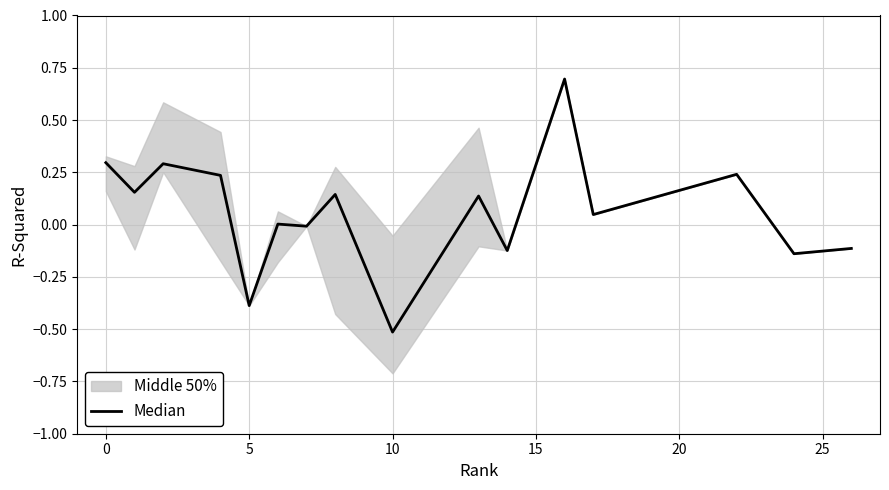

How many values are below zero?

6